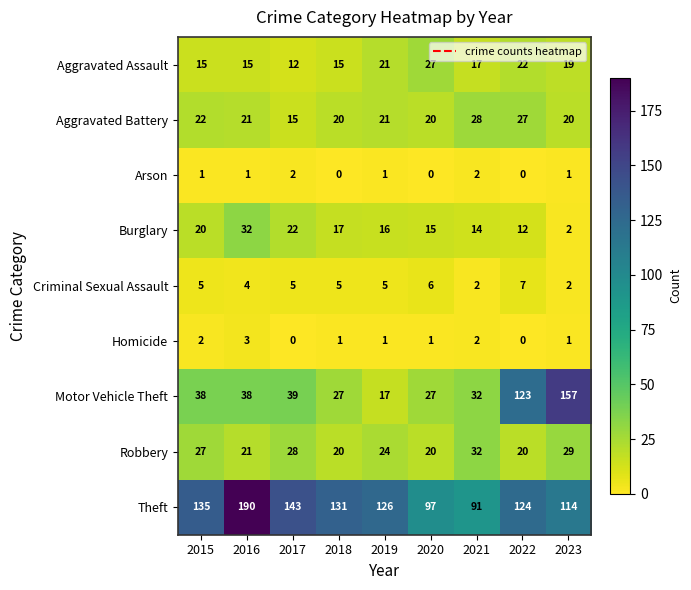

Is it true that Burglary equals 27 at 2018?

False